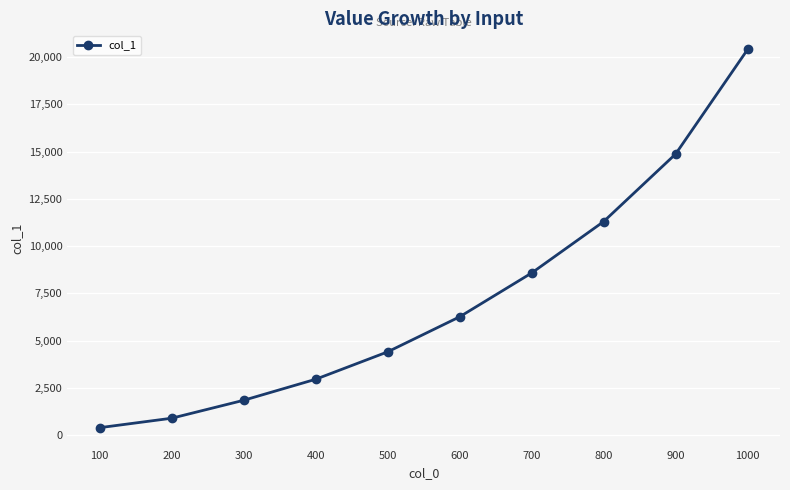

Is it true that the value at 800 is 11299?

True